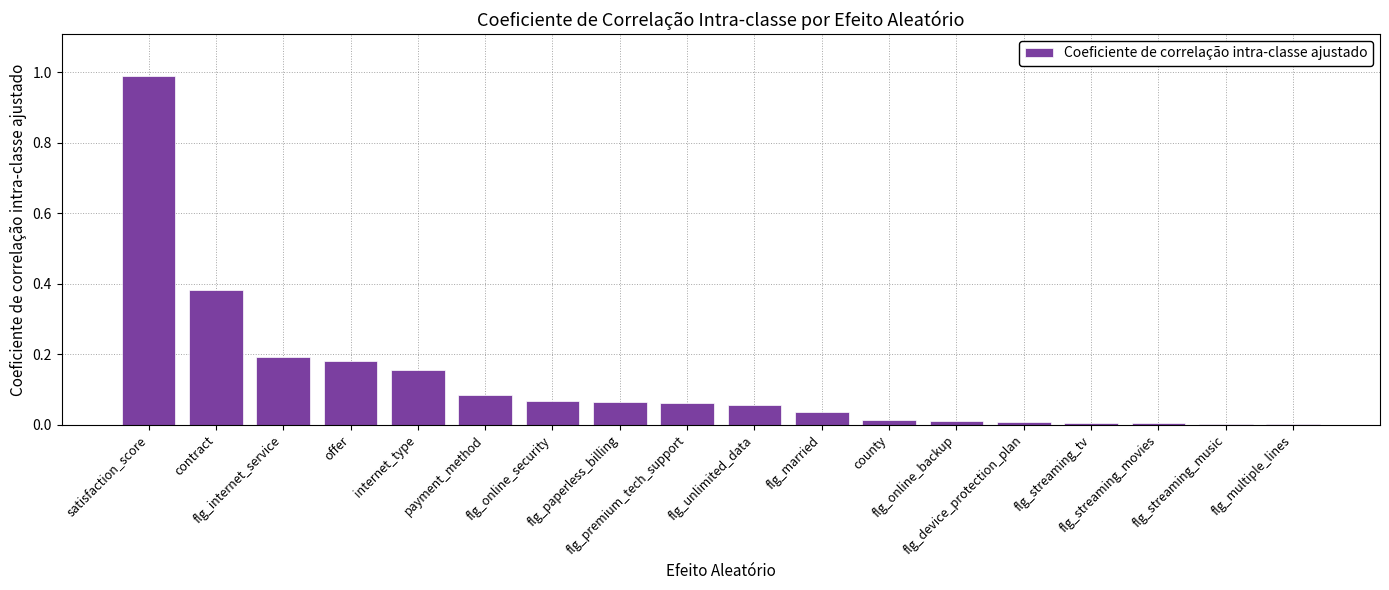

What is the sum of all values?

2.3